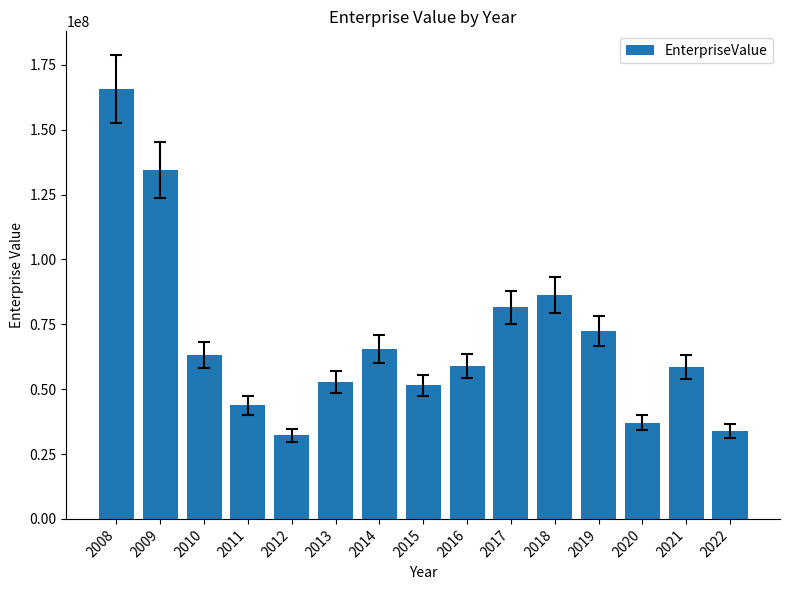

What is the approximate value at 2019?

72574172.7